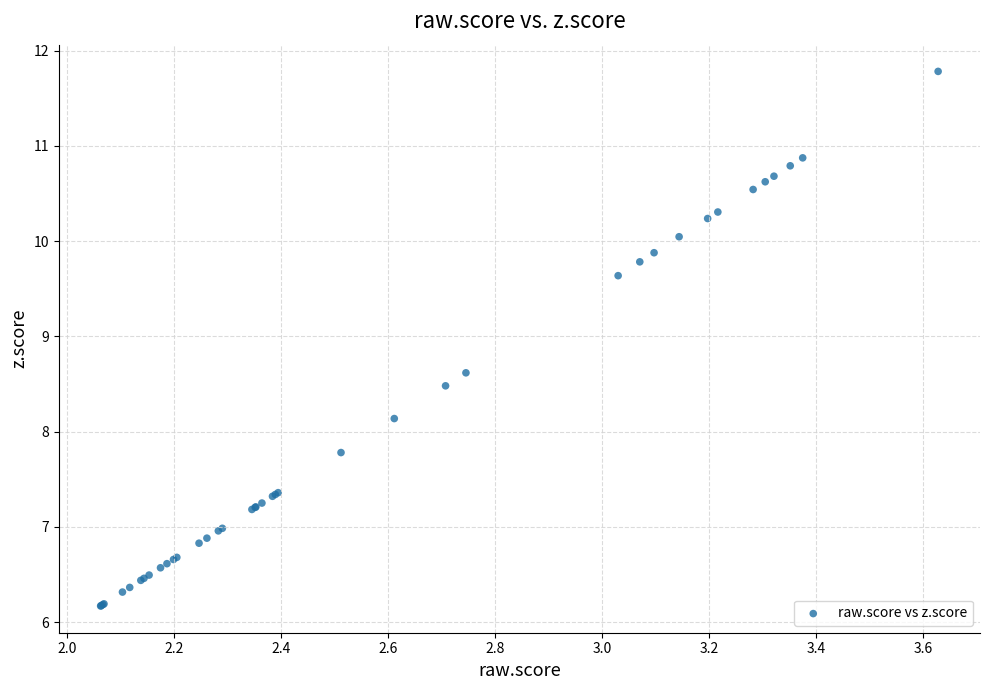

What Y value in the scatter plot is closest to 8?

8.1